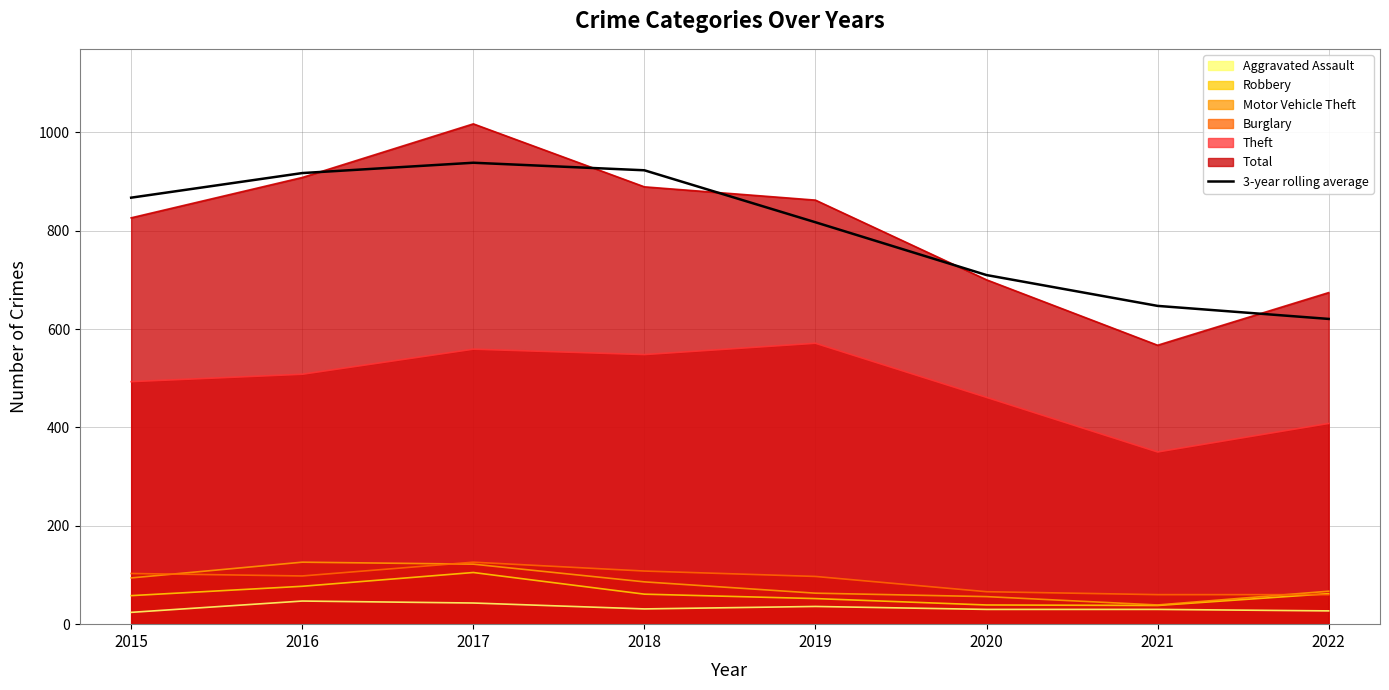

True or false: the data shows 1214.6 at 2016.

False